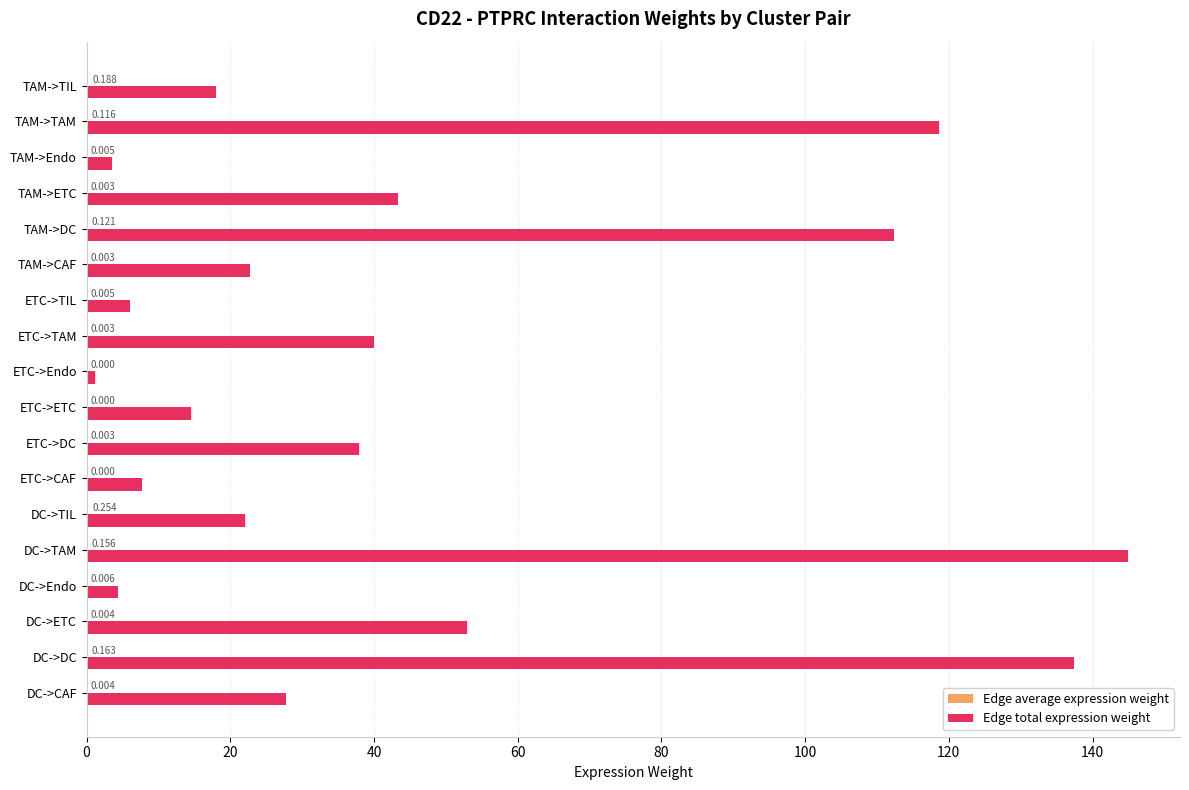

At which label is Edge total expression weight closest to 73?

DC->ETC